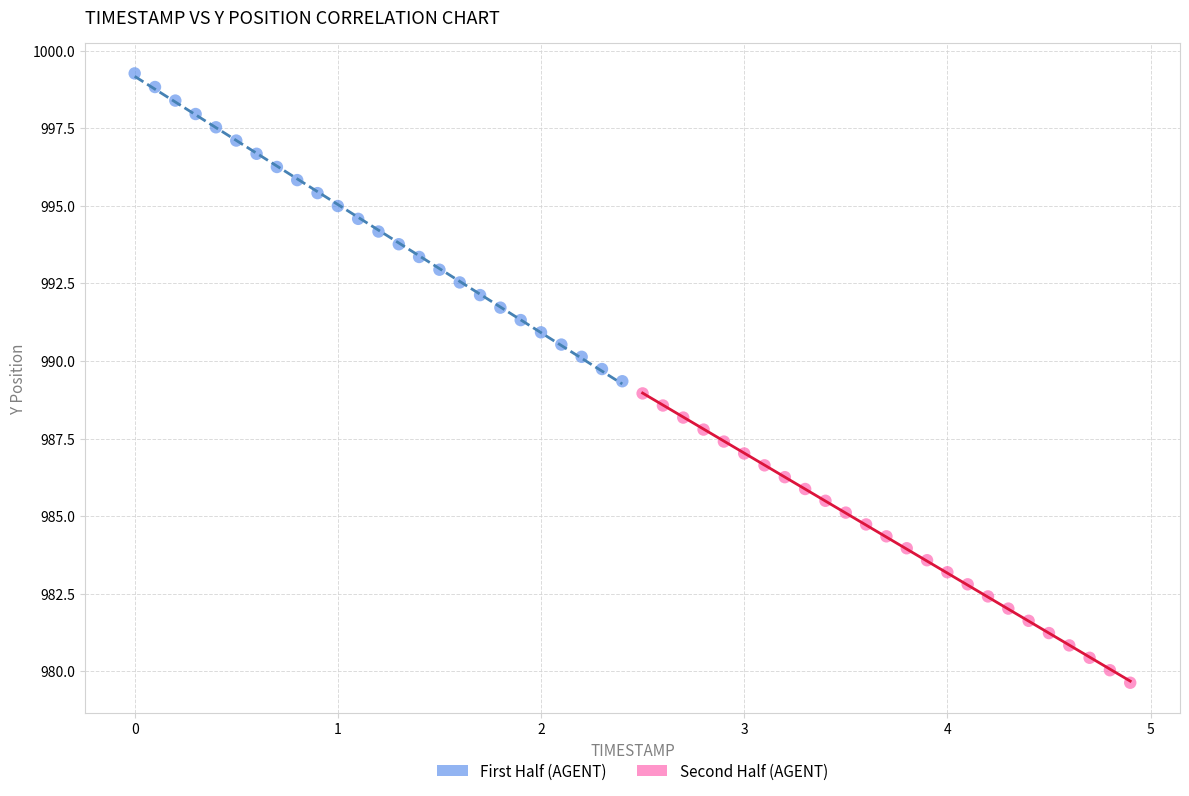

Which series reaches the maximum Y coordinate?

First Half (AGENT)